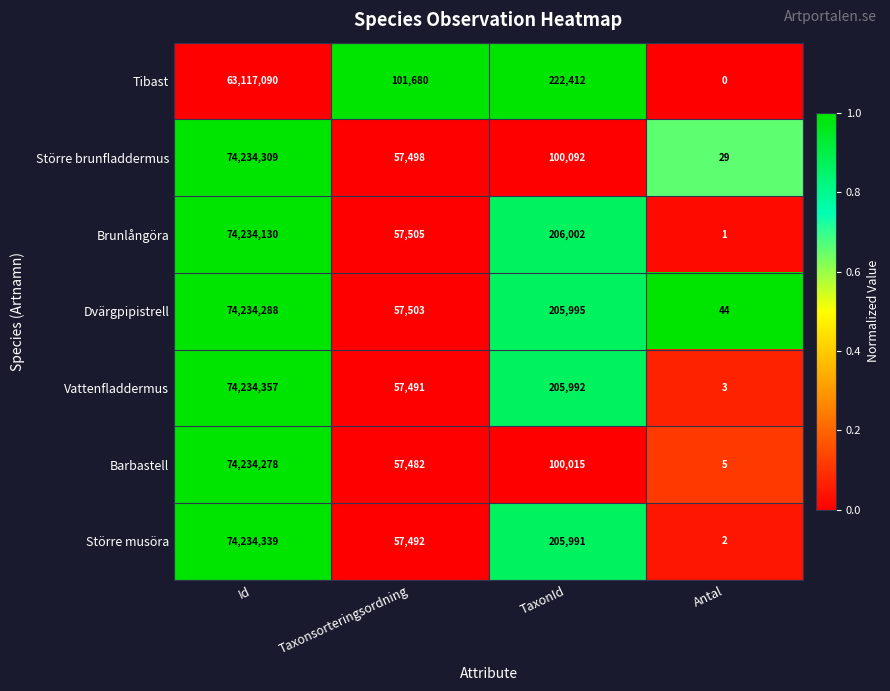

Reading right to left, what are all the values shown in this chart?

Tibast: Antal=0	TaxonId=222412	Taxonsorteringsordning=101680	Id=63117090
Större brunfladdermus: Antal=29	TaxonId=100092	Taxonsorteringsordning=57498	Id=74234309
Brunlångöra: Antal=1	TaxonId=206002	Taxonsorteringsordning=57505	Id=74234130
Dvärgpipistrell: Antal=44	TaxonId=205995	Taxonsorteringsordning=57503	Id=74234288
Vattenfladdermus: Antal=3	TaxonId=205992	Taxonsorteringsordning=57491	Id=74234357
Barbastell: Antal=5	TaxonId=100015	Taxonsorteringsordning=57482	Id=74234278
Större musöra: Antal=2	TaxonId=205991	Taxonsorteringsordning=57492	Id=74234339